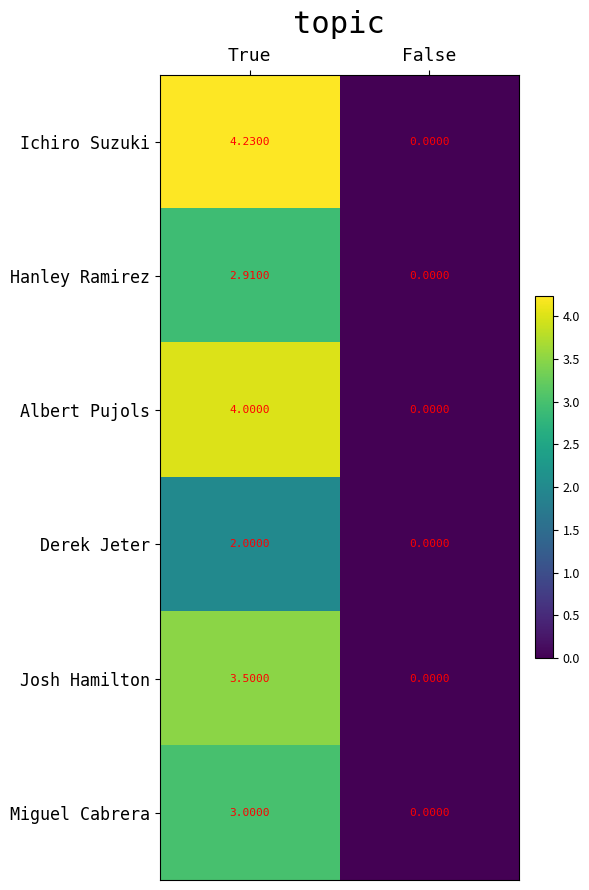

Which category has the highest value across all series?

True